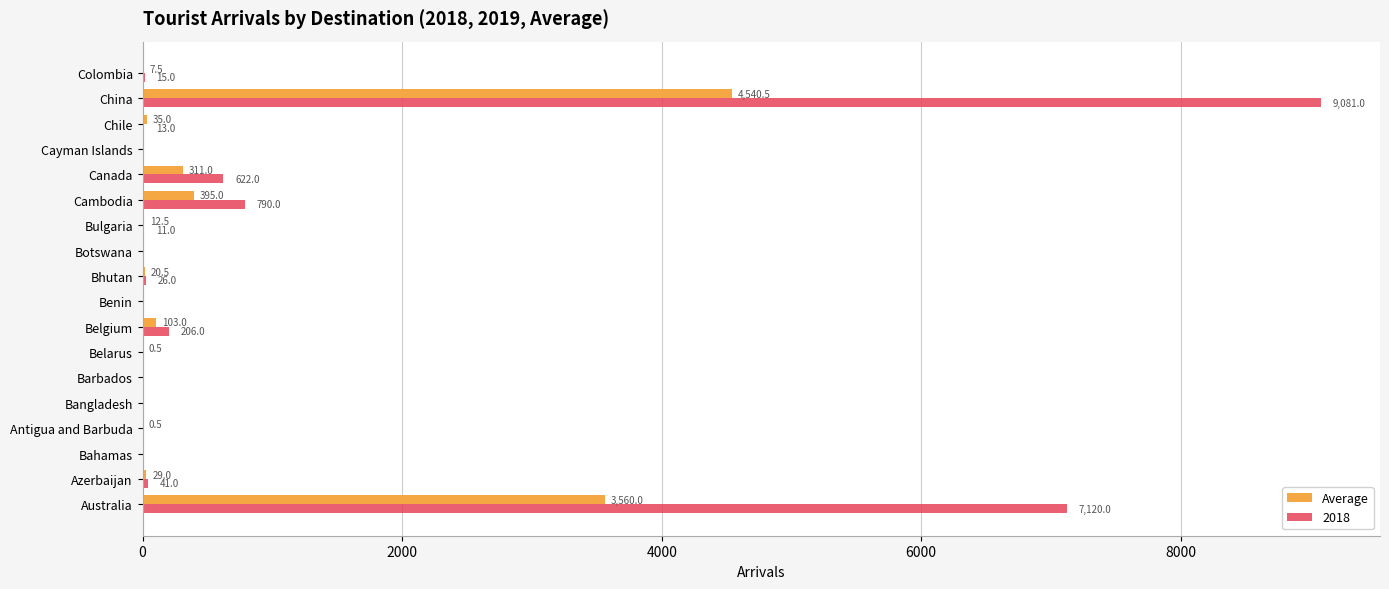

Which series changed the most between Antigua and Barbuda and China?

2018